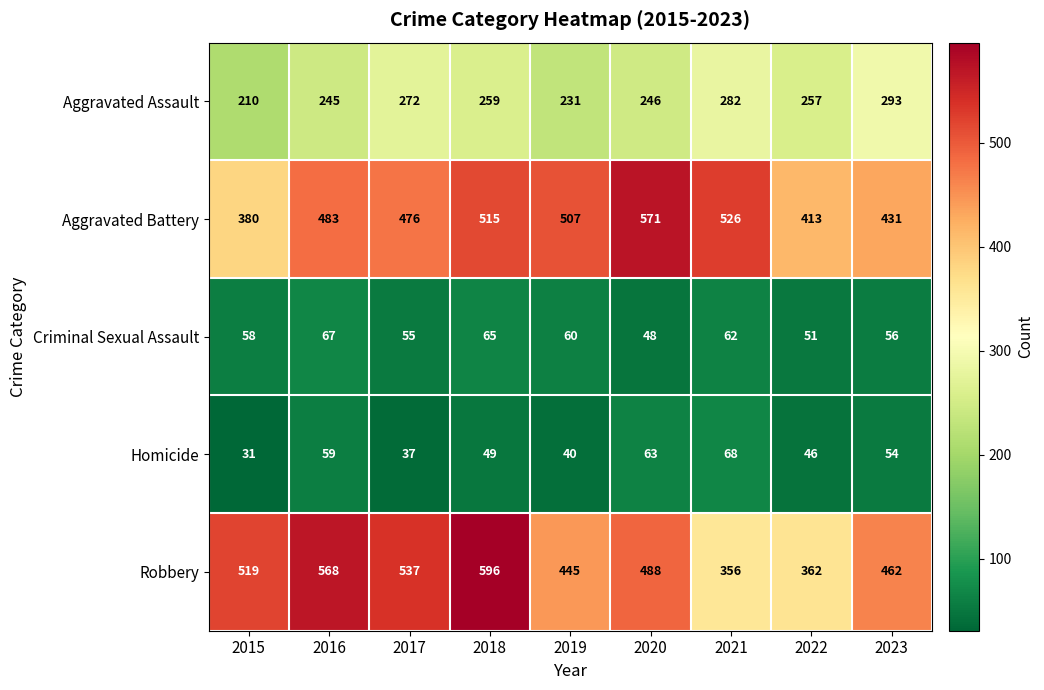

At how many categories does at least one series exceed 378?

9